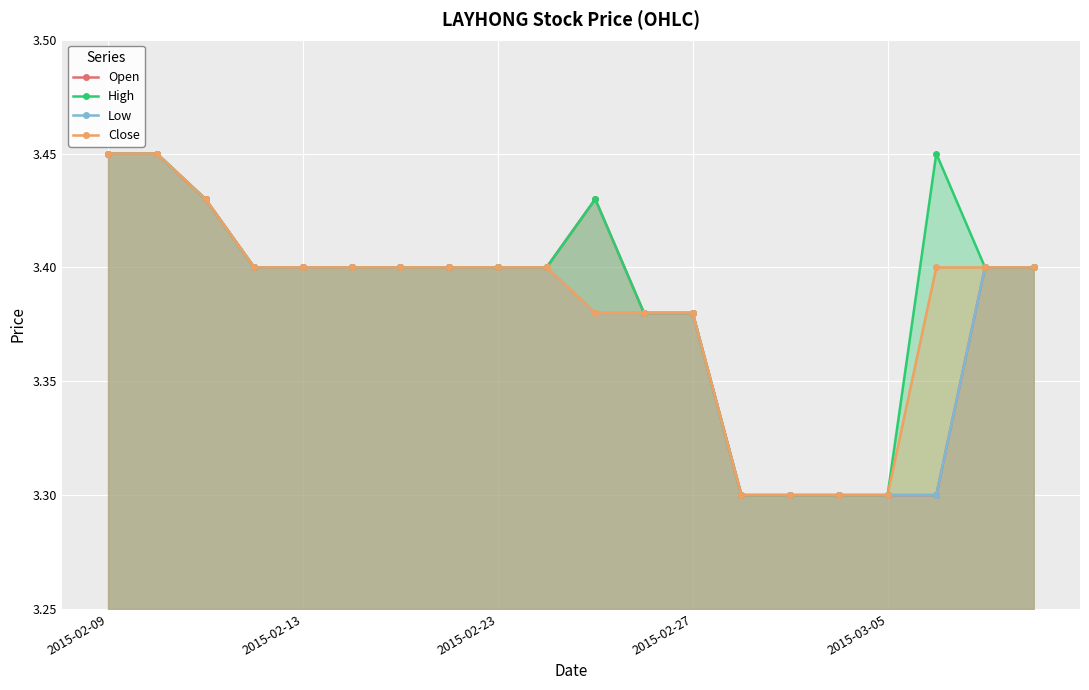

What is the difference between the maximum and minimum values in the Low series?

0.2